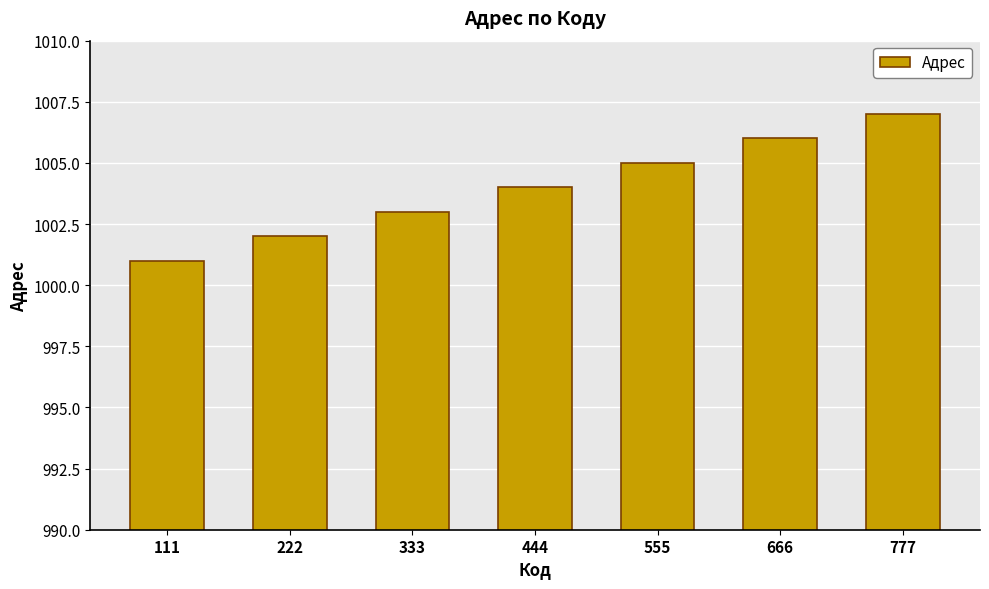

Which has a higher value, 222 or 555?

555